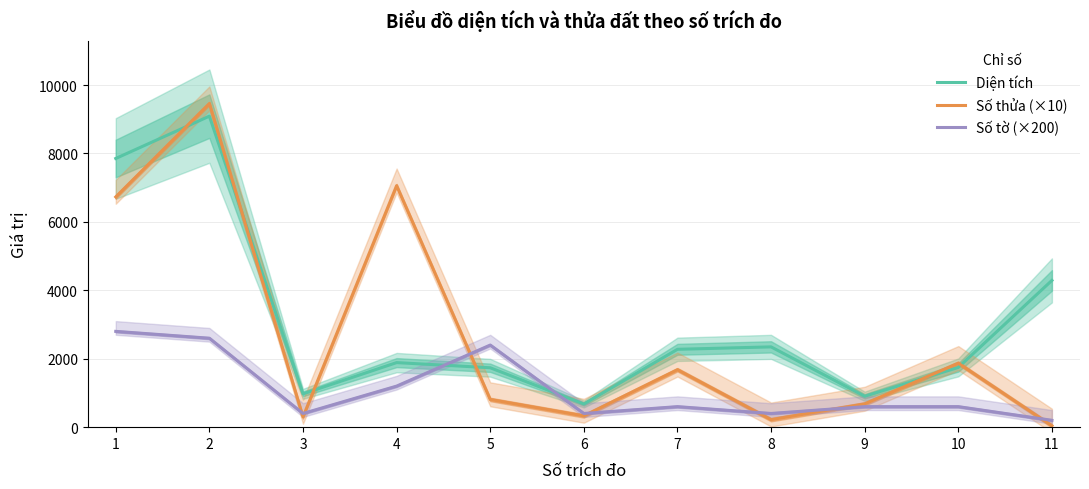

What is the difference between the Số thửa (×10) values at 3 and 2?

9160.0